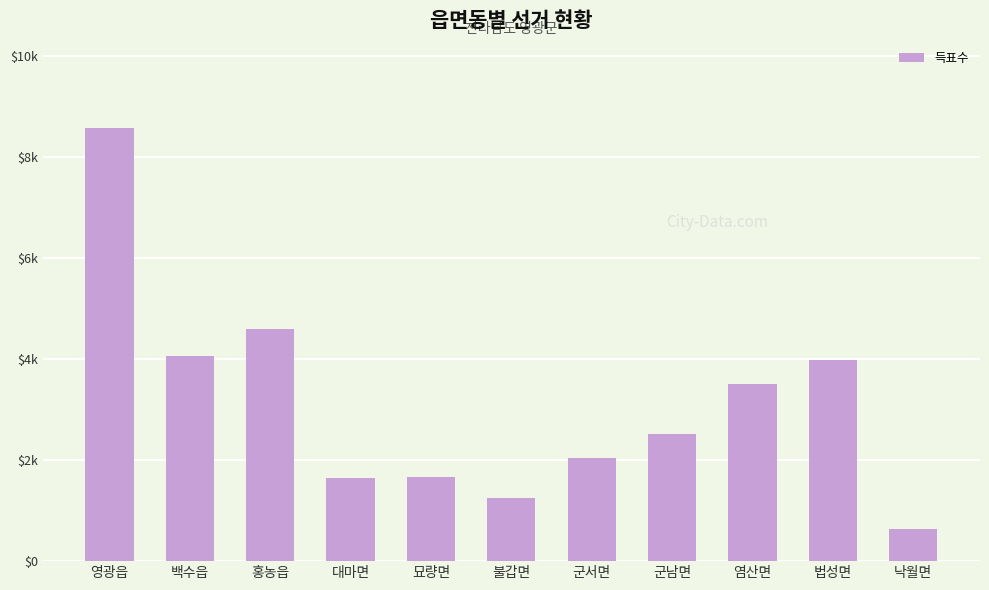

What position from the left is 홍농읍?

3